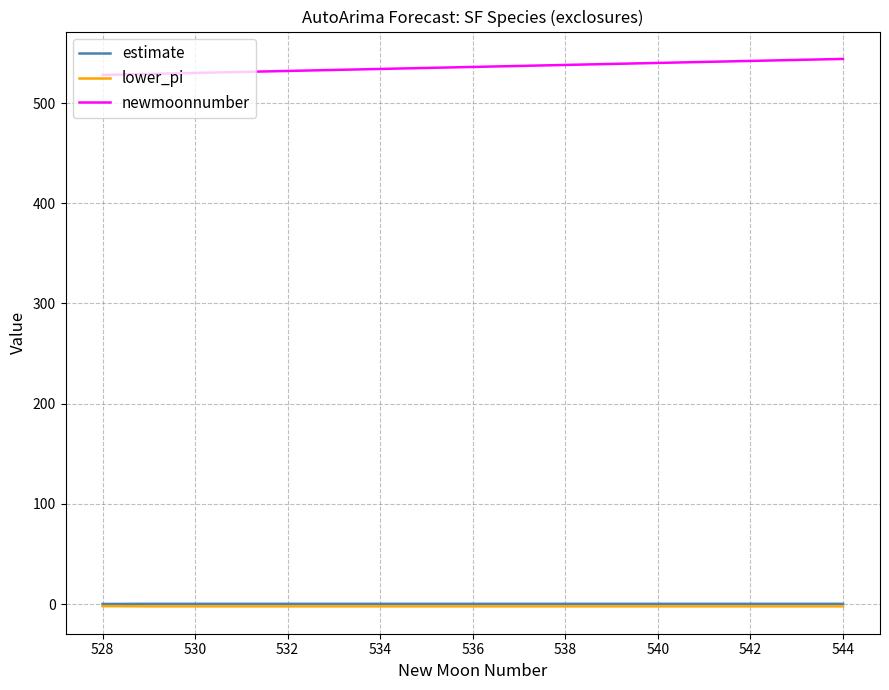

Which series has the largest total across all categories?

newmoonnumber